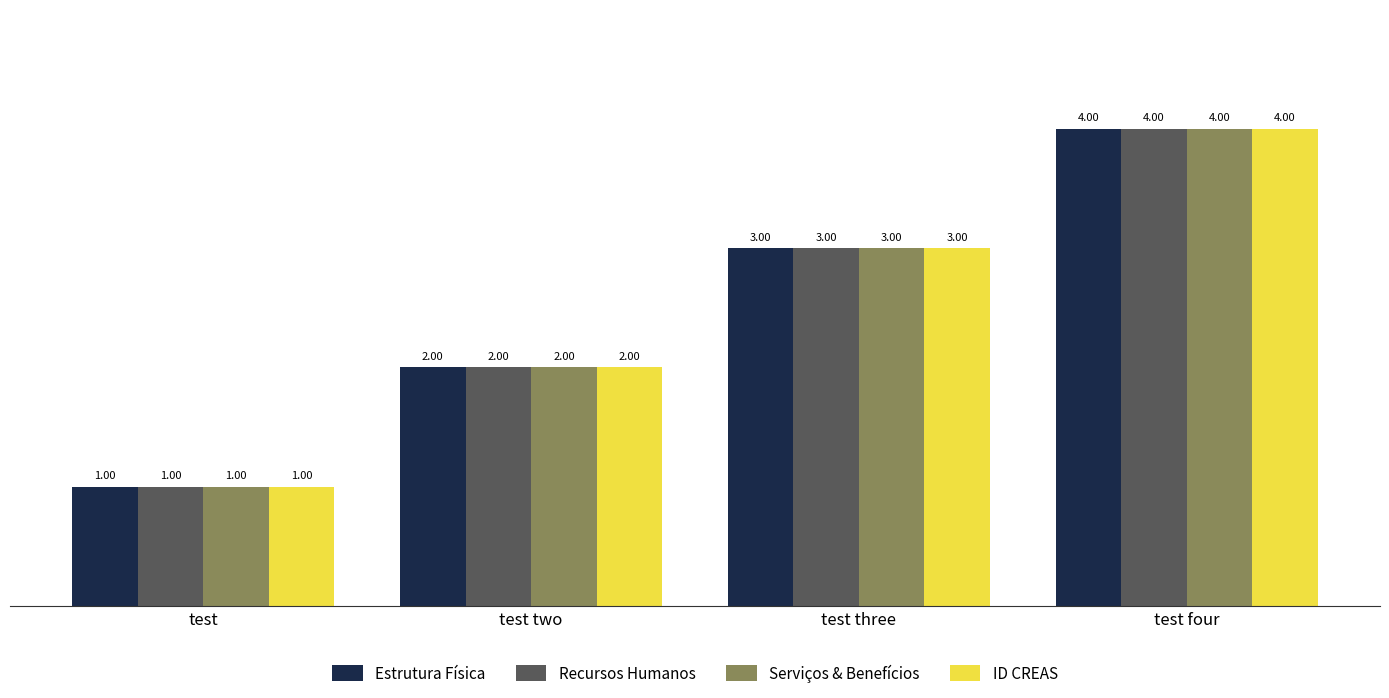

Where is Recursos Humanos nearest to the value 2?

test two